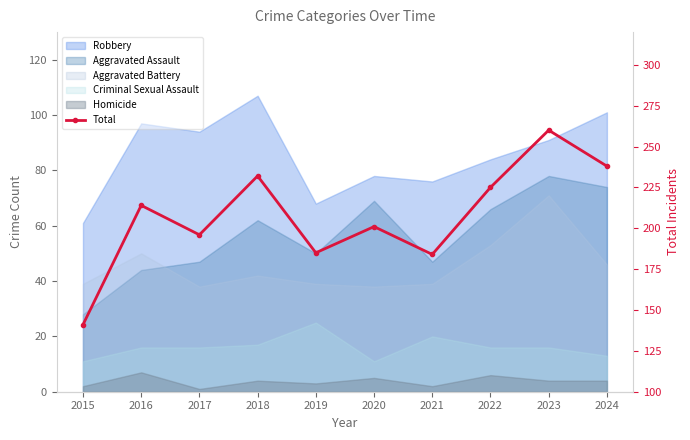

What is the ratio of the value at 2015 to the value at 2022?

0.6